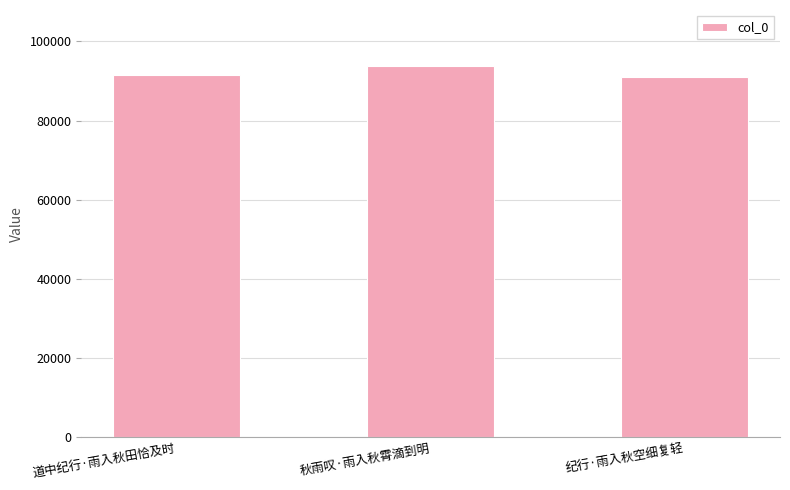

Reading left to right, transcribe all the data shown in this chart.

91600	93874	90947